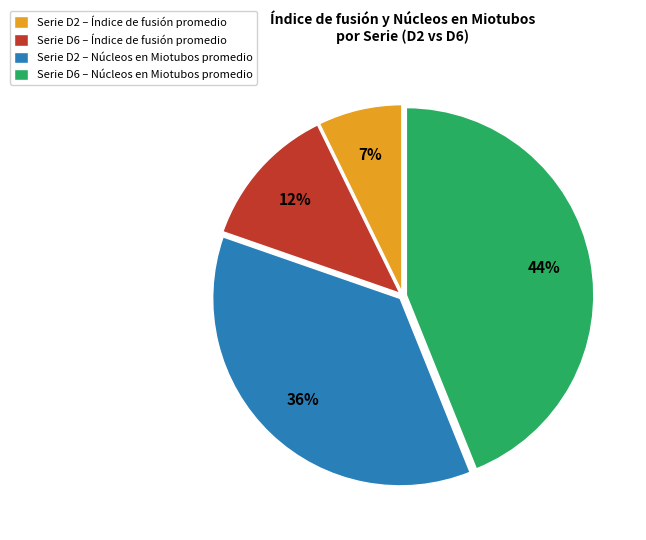

Which slice is the smallest?

Serie D2 – Índice de fusión promedio